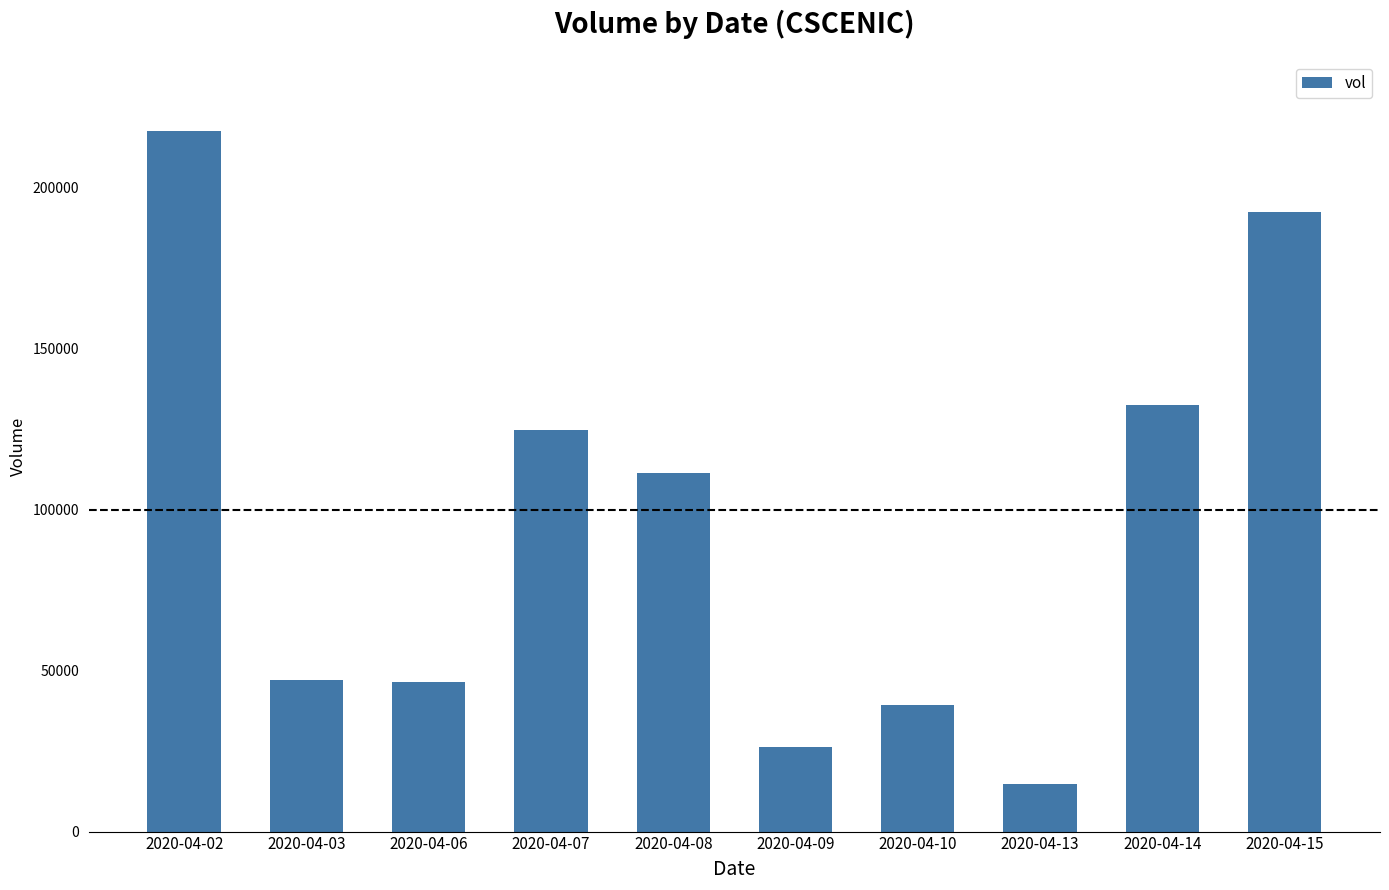

What is the greatest value displayed?

217700